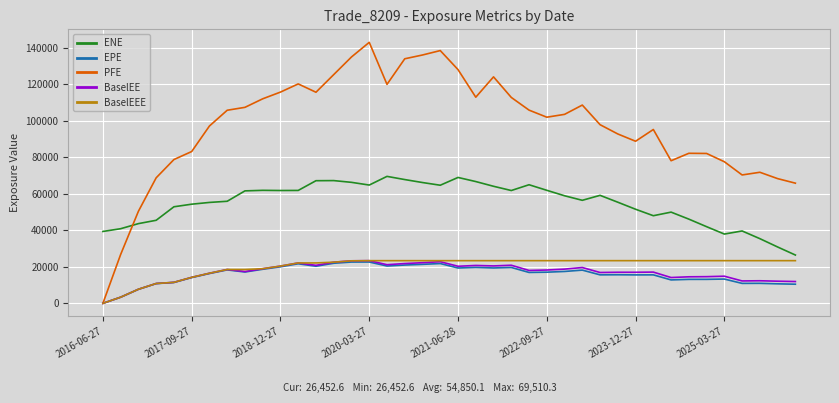

At how many categories does at least one series exceed 100358?

21